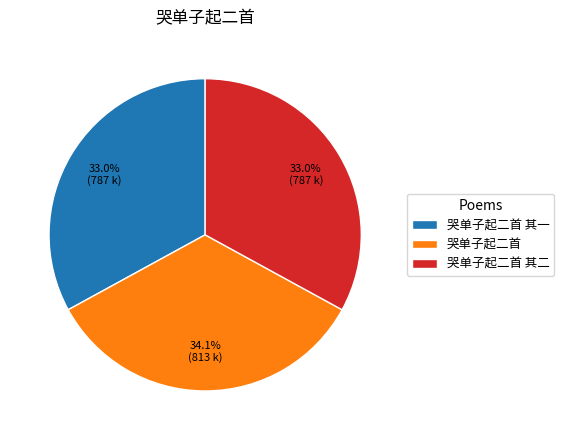

To the nearest percent, what percentage of the pie is 哭单子起二首 其二?

33%